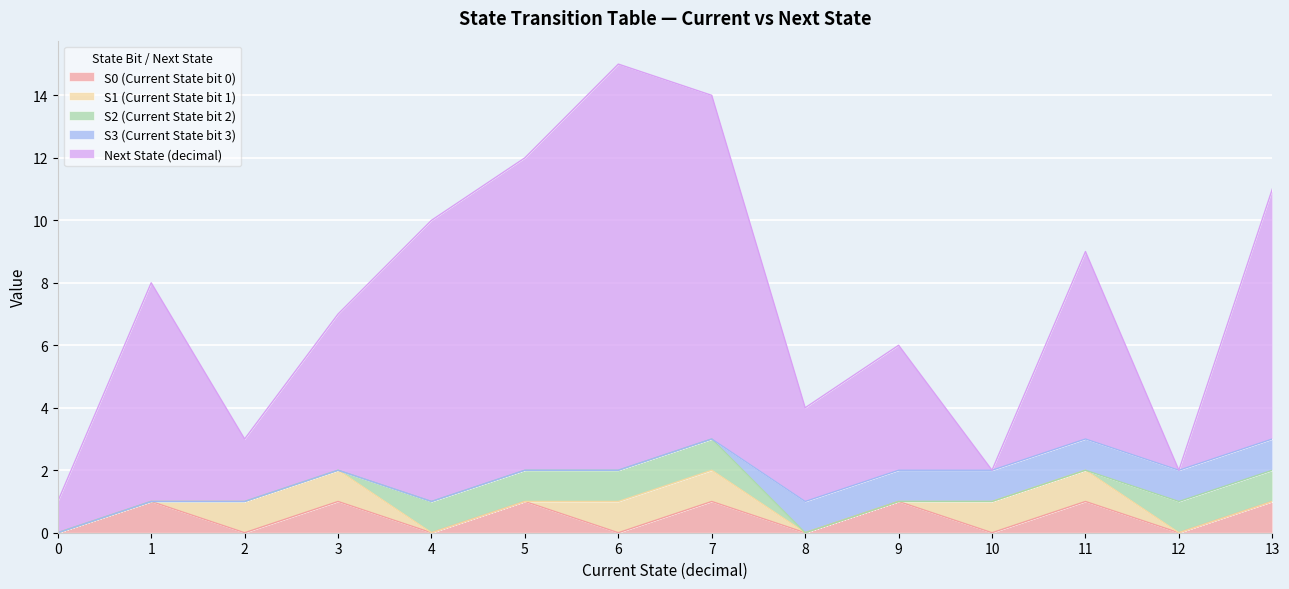

True or false: S0 (Current State bit 0) and Next State (decimal) cross at least once.

False